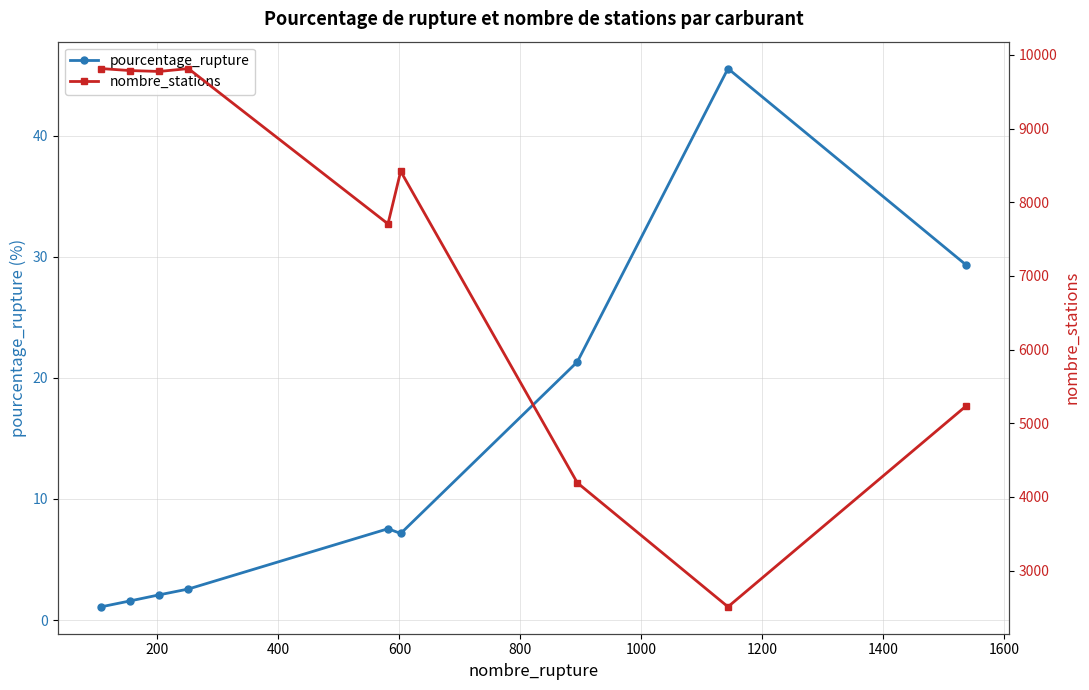

What is the lowest value of the pourcentage_rupture series?

1.1